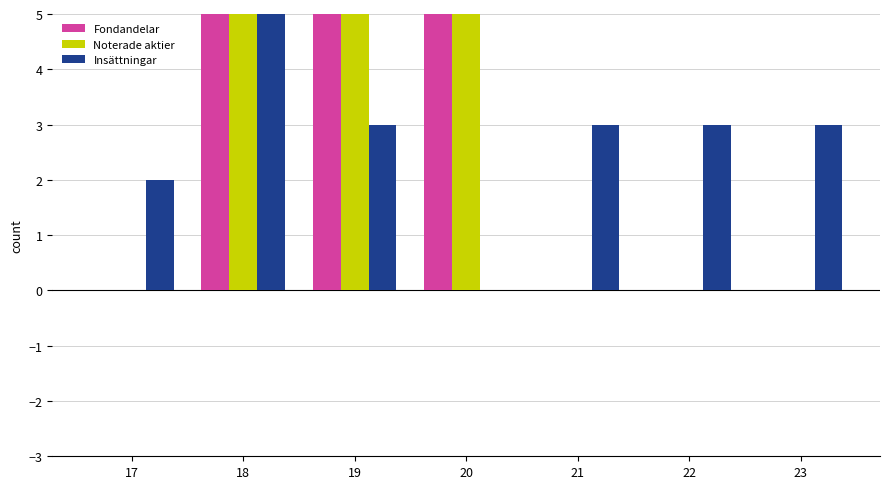

Are the bars grouped side by side (vs. stacked)?

Yes